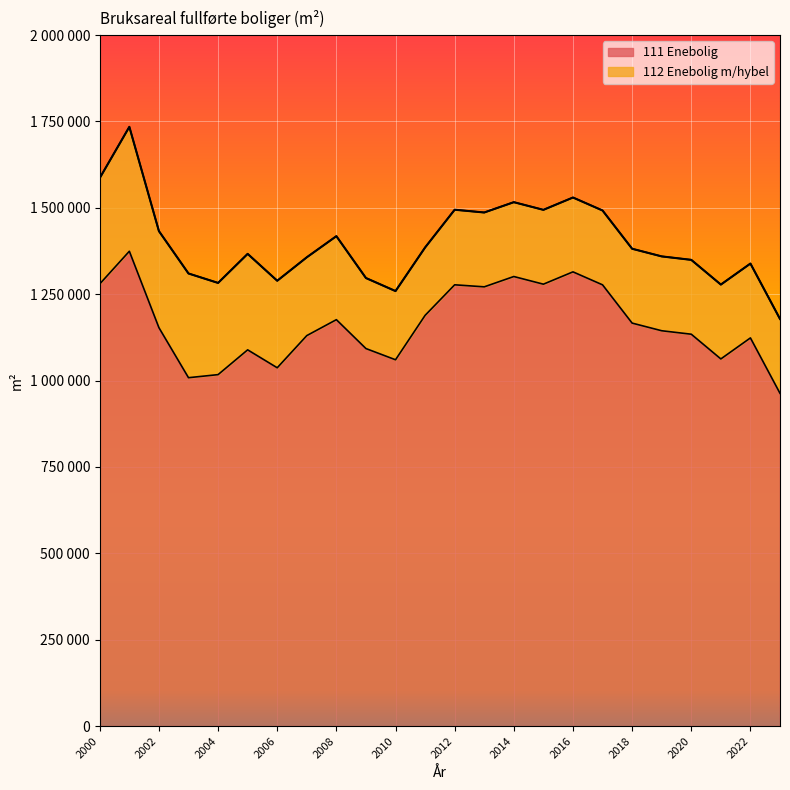

What is the value of the 16th point from the left?

1279039